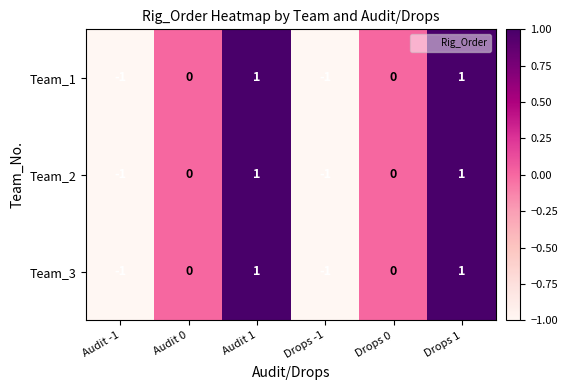

Is it true that Team_2 equals 1 at Drops 1?

True